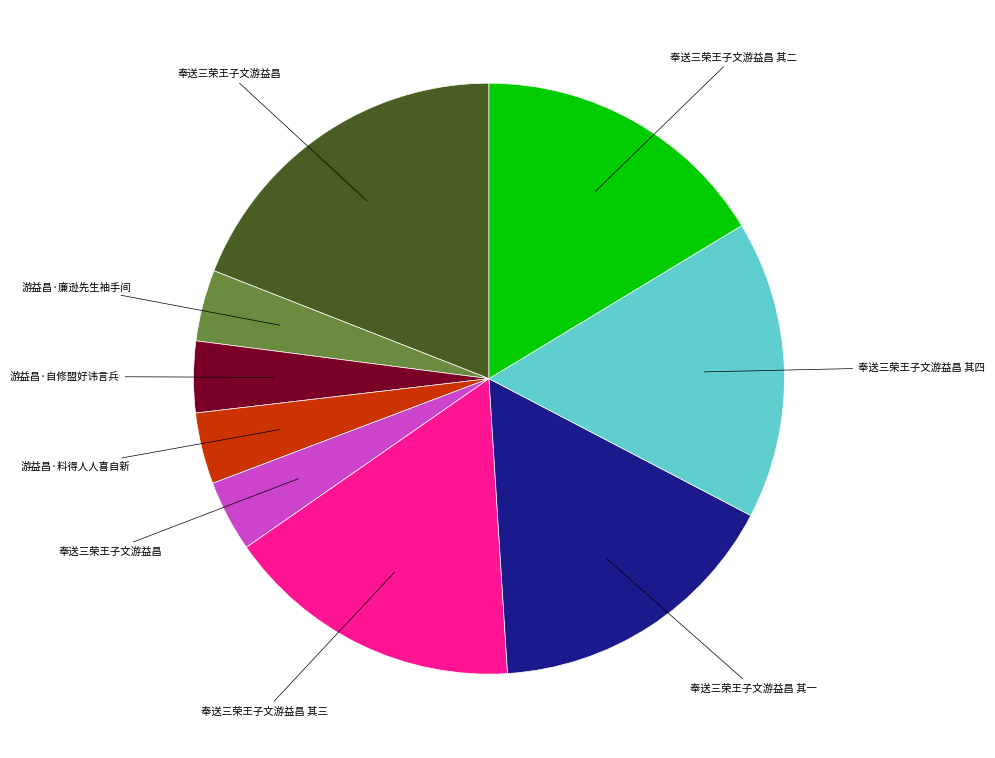

Is there a majority slice in this chart?

No